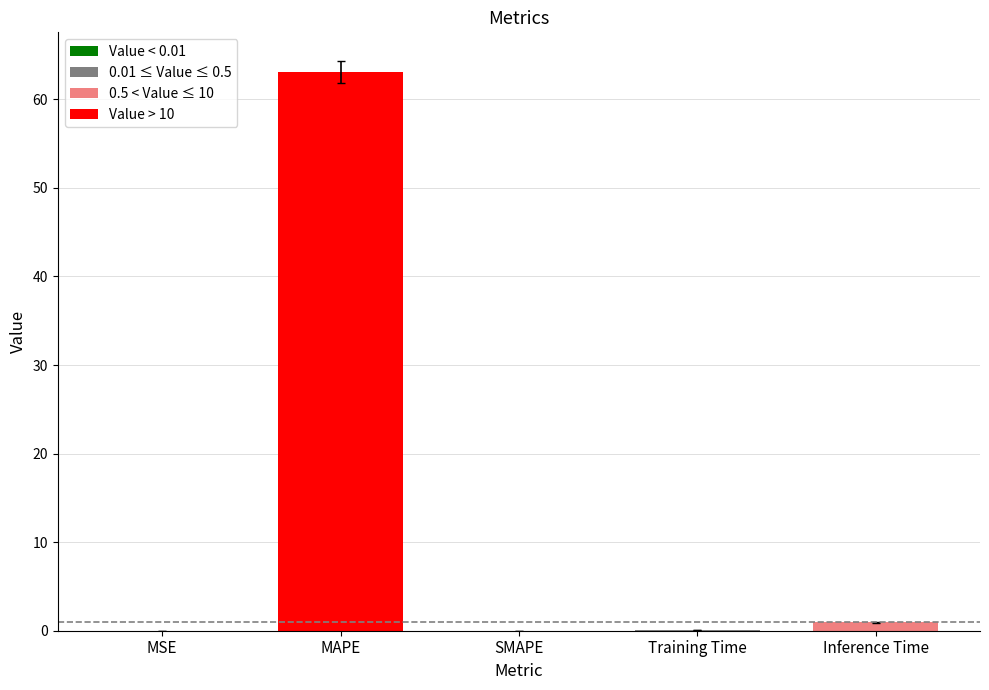

Are the bars horizontal?

No